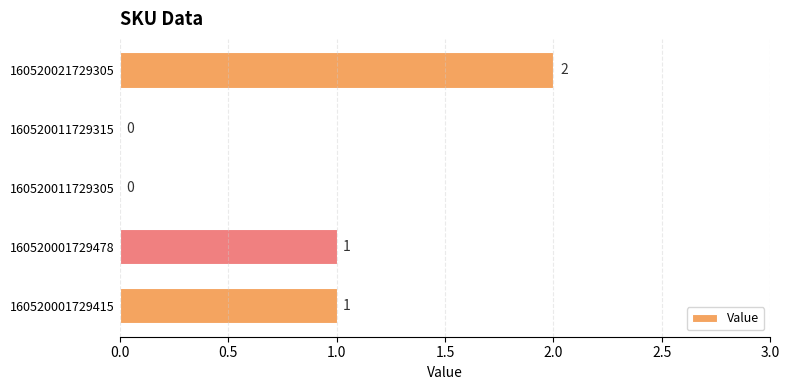

True or false: the data shows 1 at 160520001729415.

True